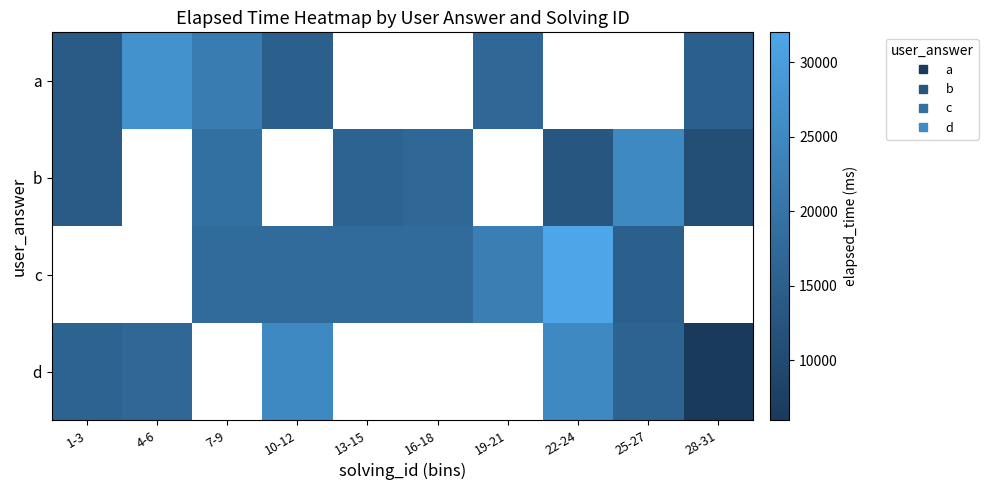

How many data points does each series have?

10